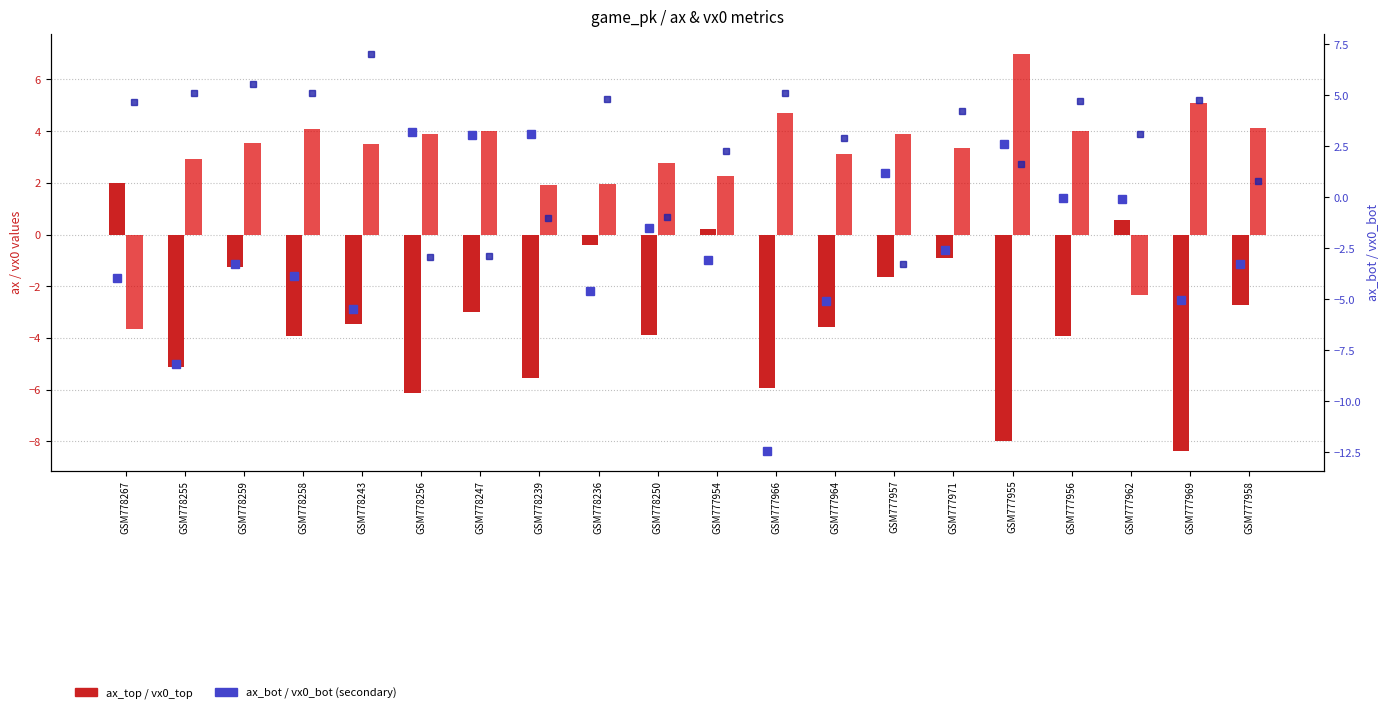

Where is vx0_top nearest to the value 1?

GSM778239